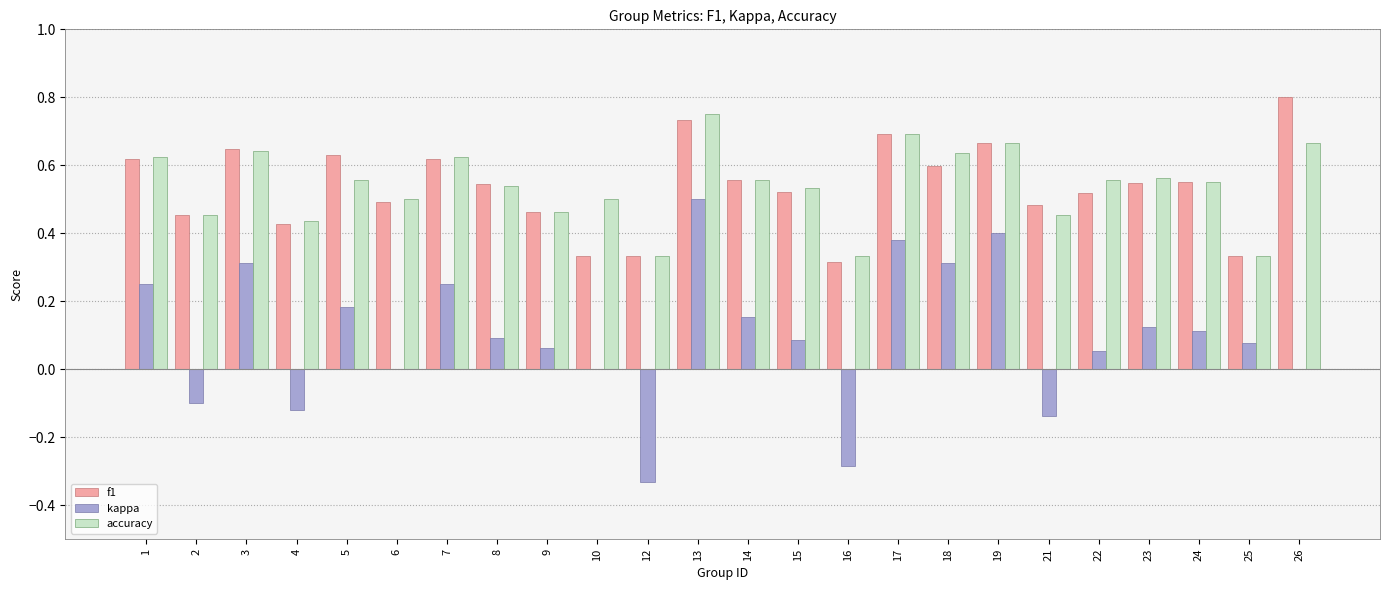

The value of kappa at 4 is -0.1. True or false?

True